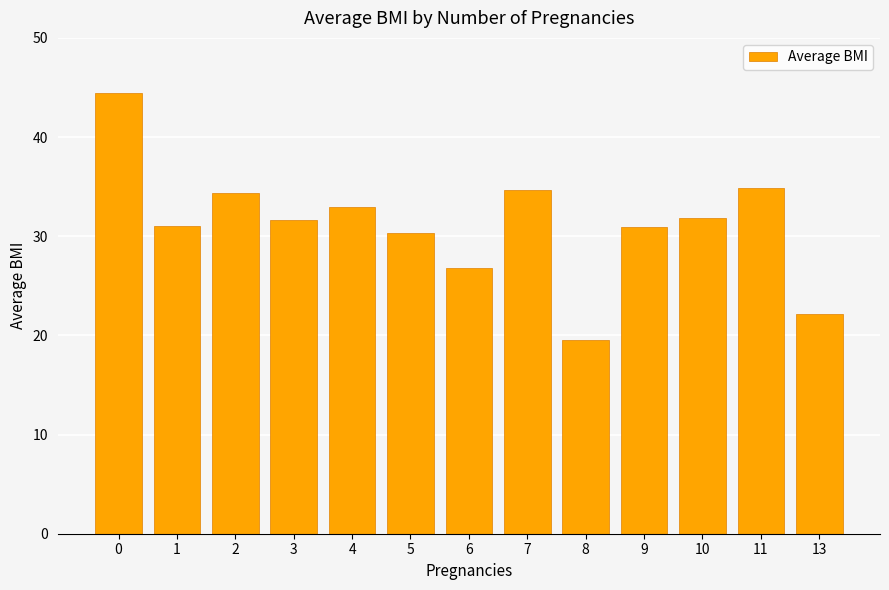

What is the value of the 8th bar from the left?

34.7